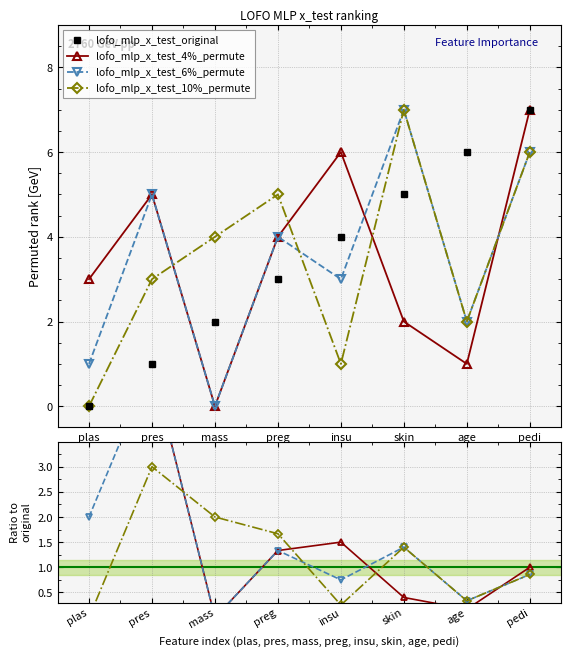

What is the greatest value displayed?

7.0